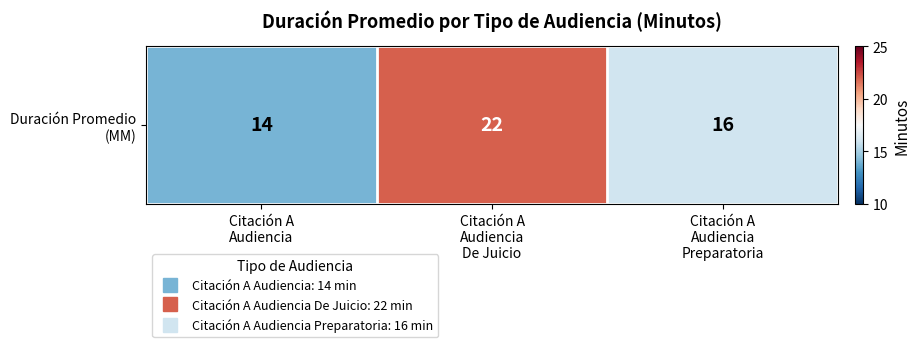

Which category has the highest value across all series?

Citación A
Audiencia
De Juicio